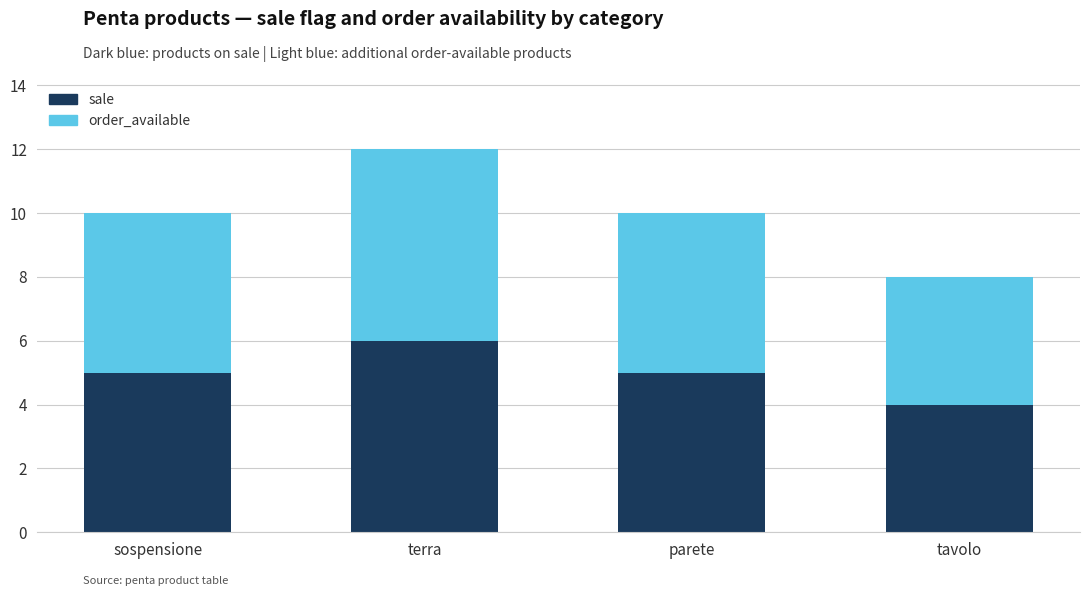

How many data points does each series have?

4